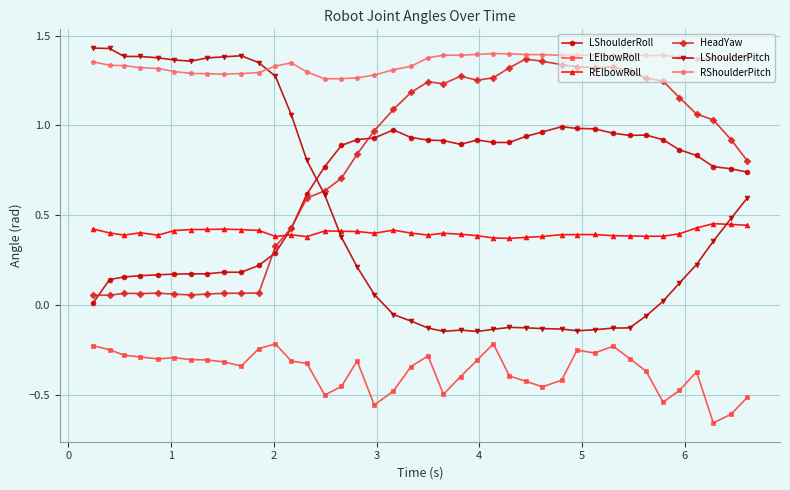

True or false: LShoulderRoll and HeadYaw intersect in this chart.

True